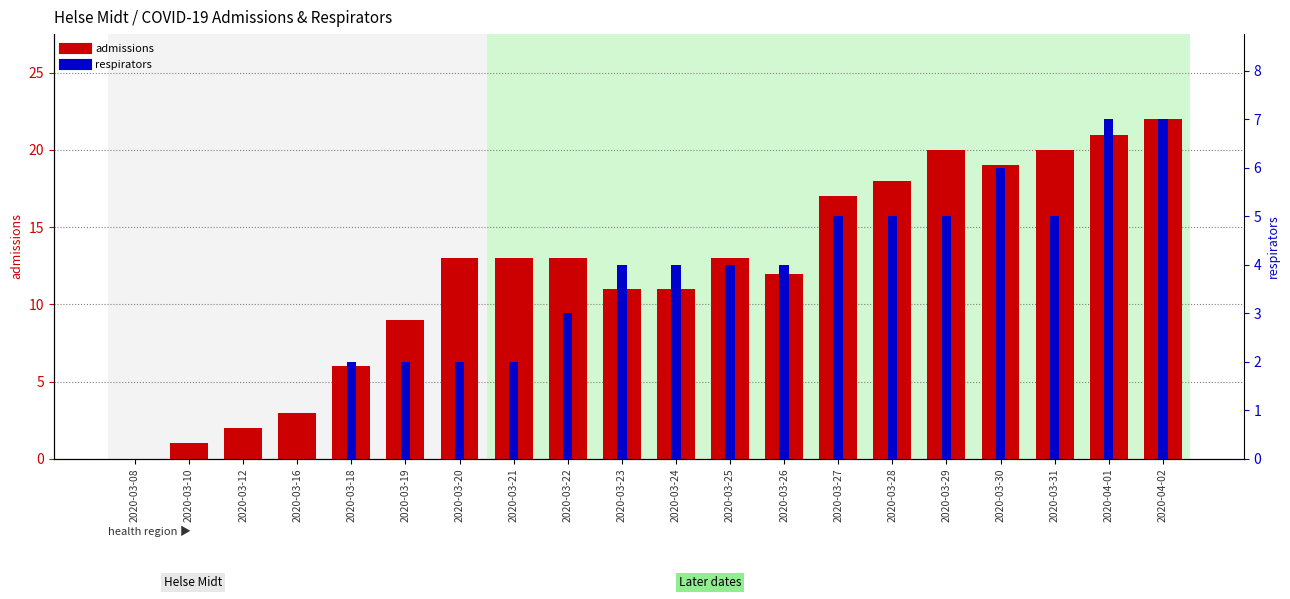

What position from the left is 2020-03-10?

2